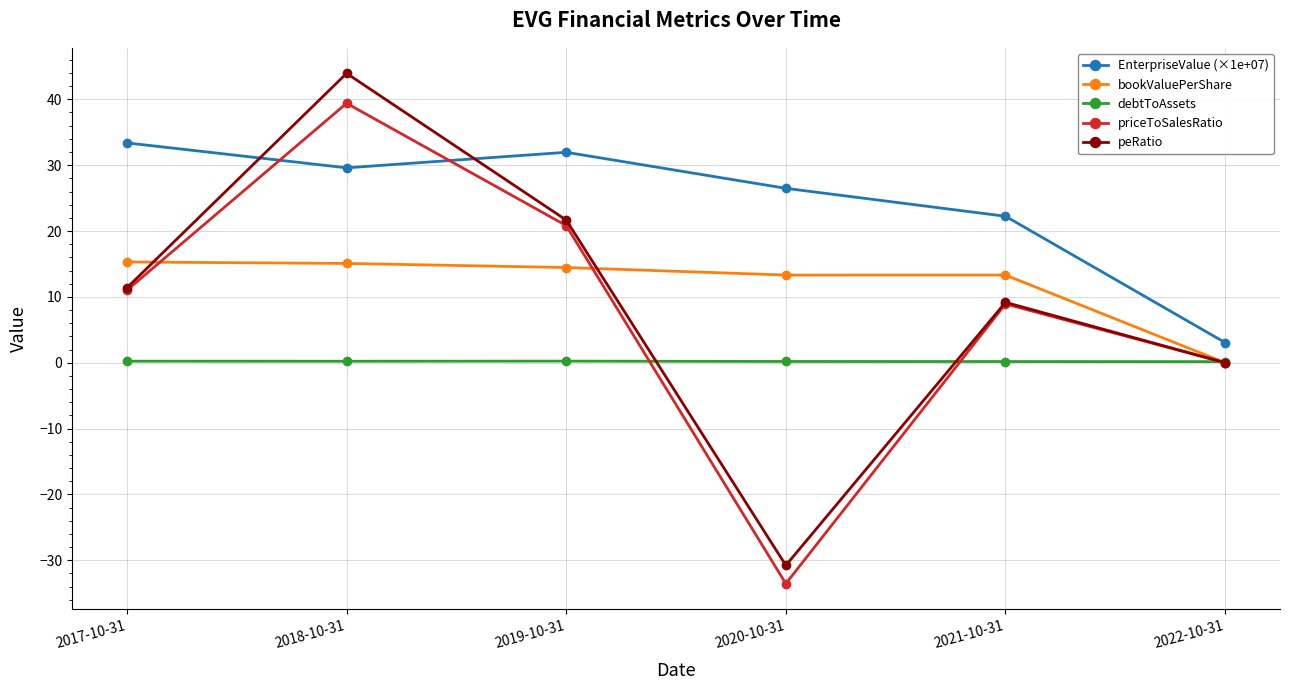

True or false: bookValuePerShare has a value of 20.4 at 2017-10-31.

False